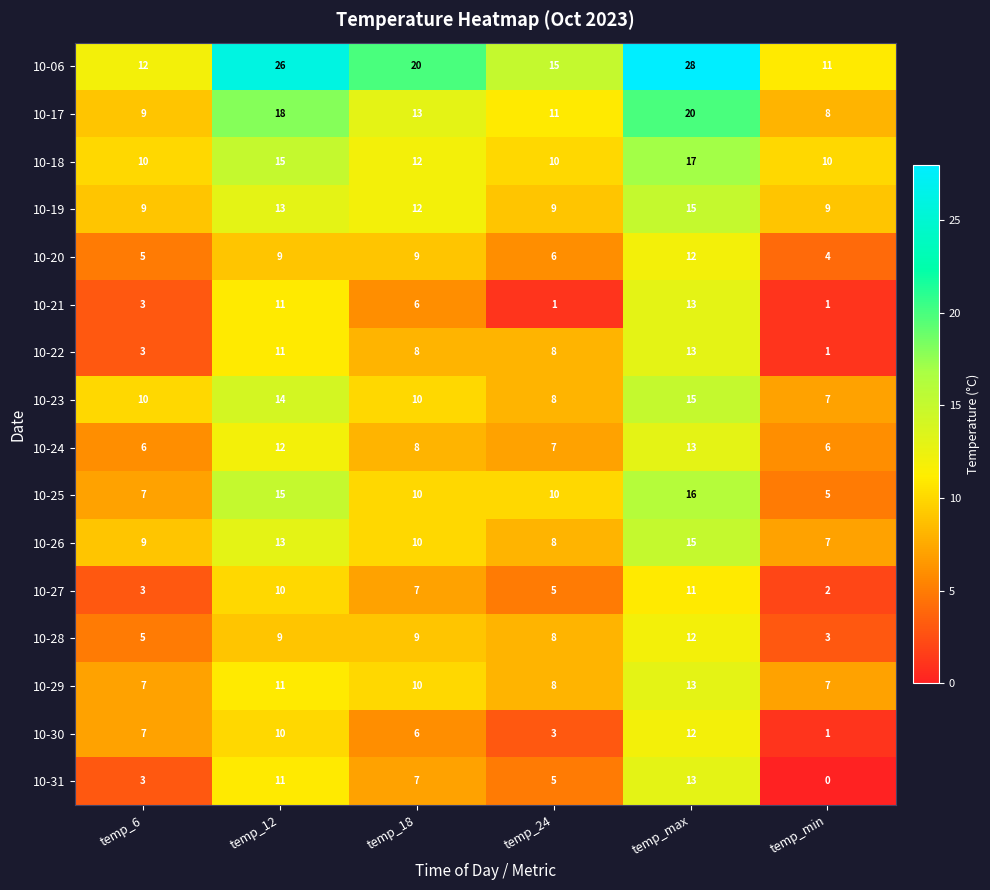

Read the 10-31 value at temp_18.

7